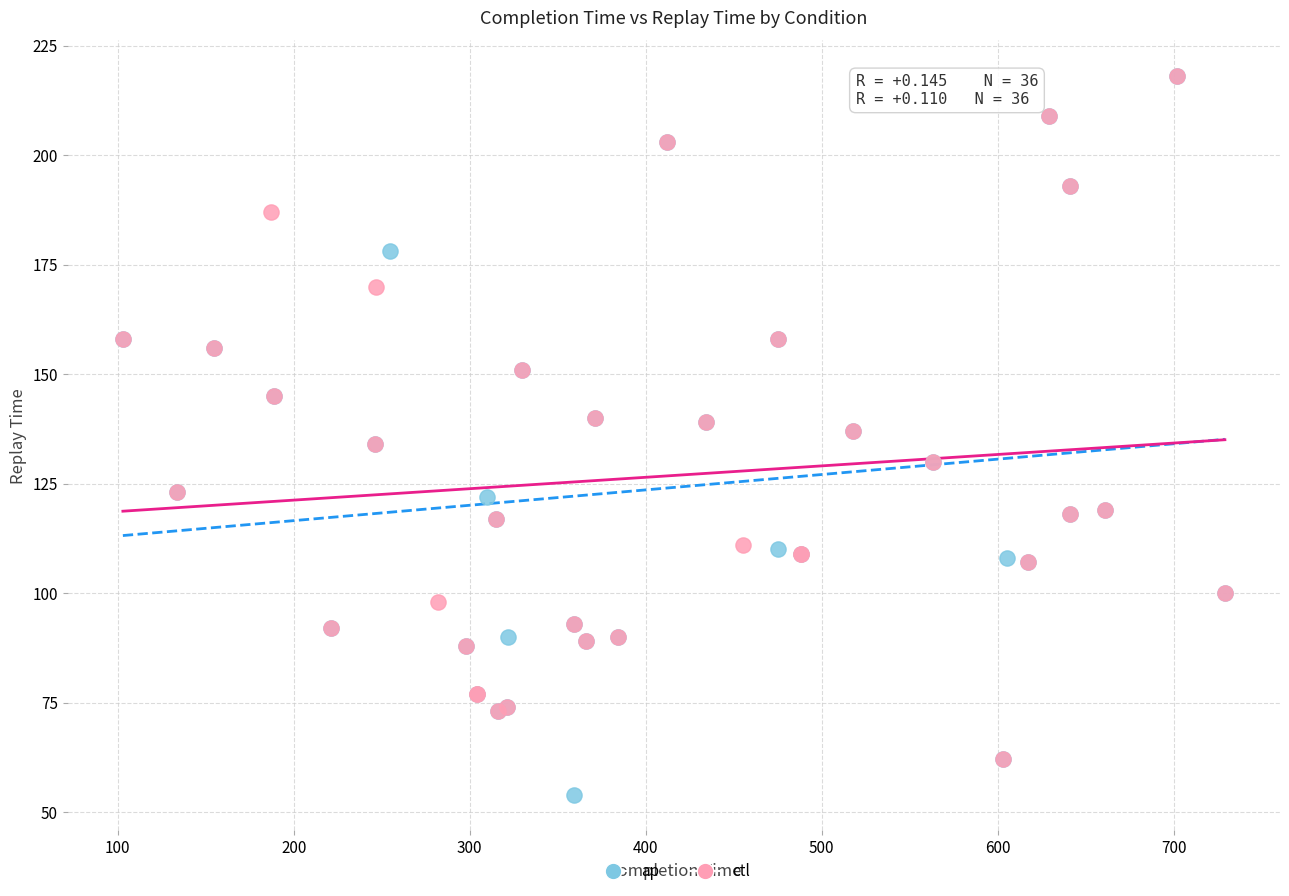

What are all the series names shown in the legend?

ap, ctl